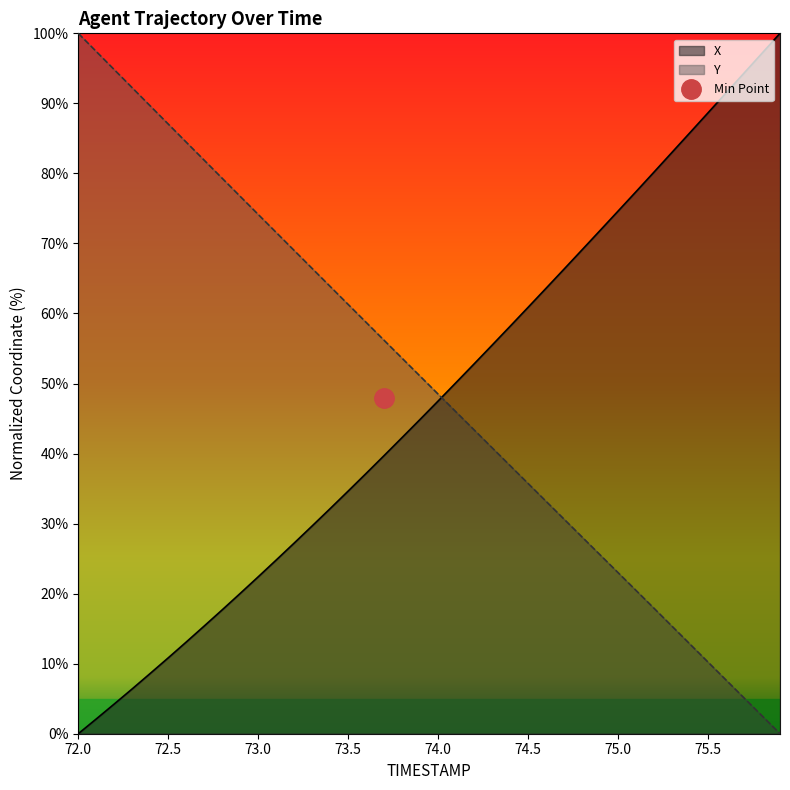

Which label corresponds to the largest value in the chart?

75.9